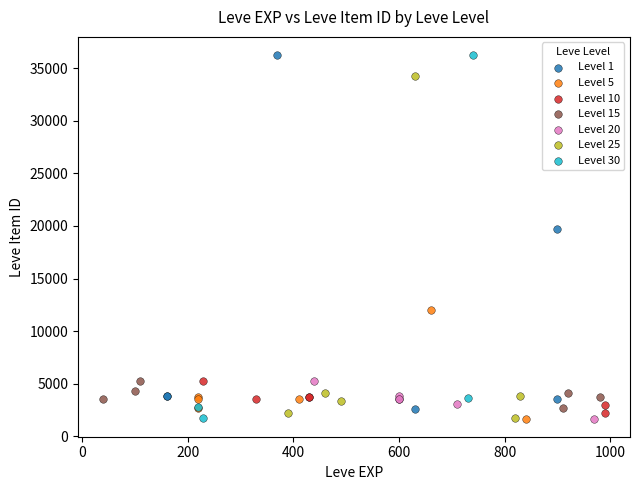

What are all the series names shown in the legend?

Level 1, Level 5, Level 10, Level 15, Level 20, Level 25, Level 30